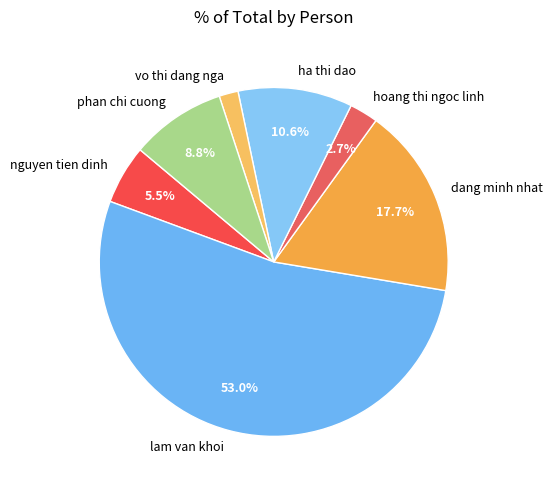

Count the number of slices in the pie.

7